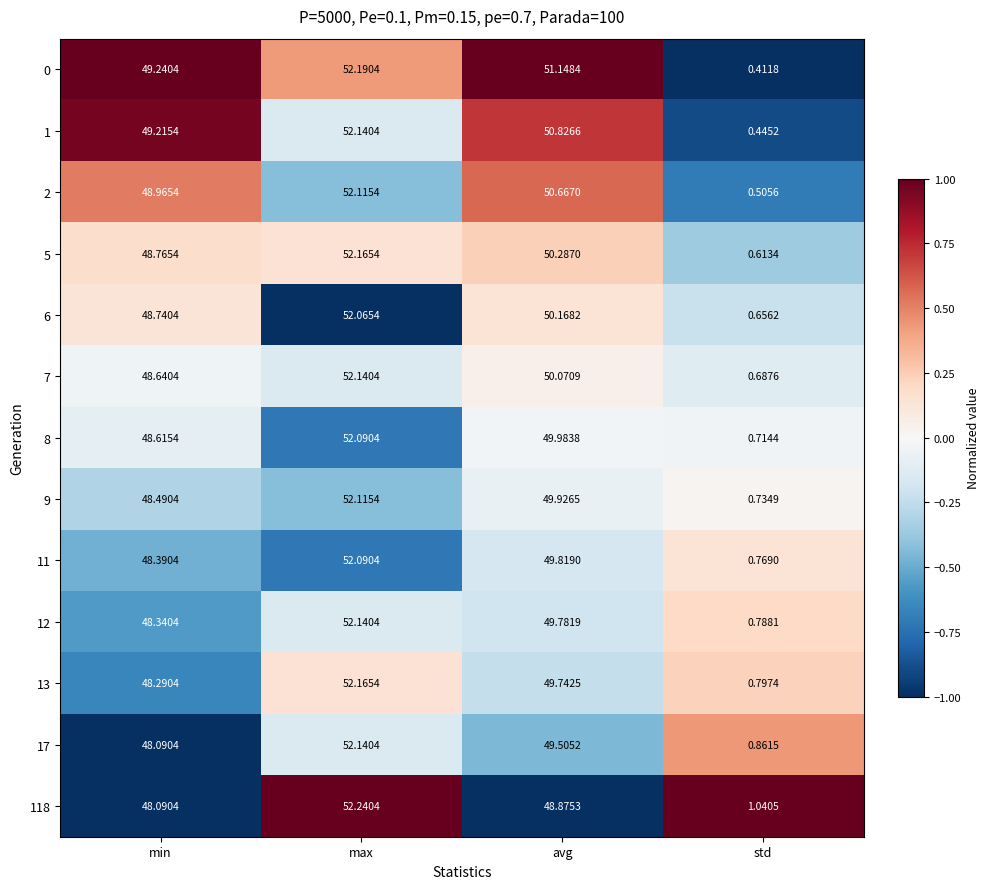

Where is 9 nearest to the value 26?

min